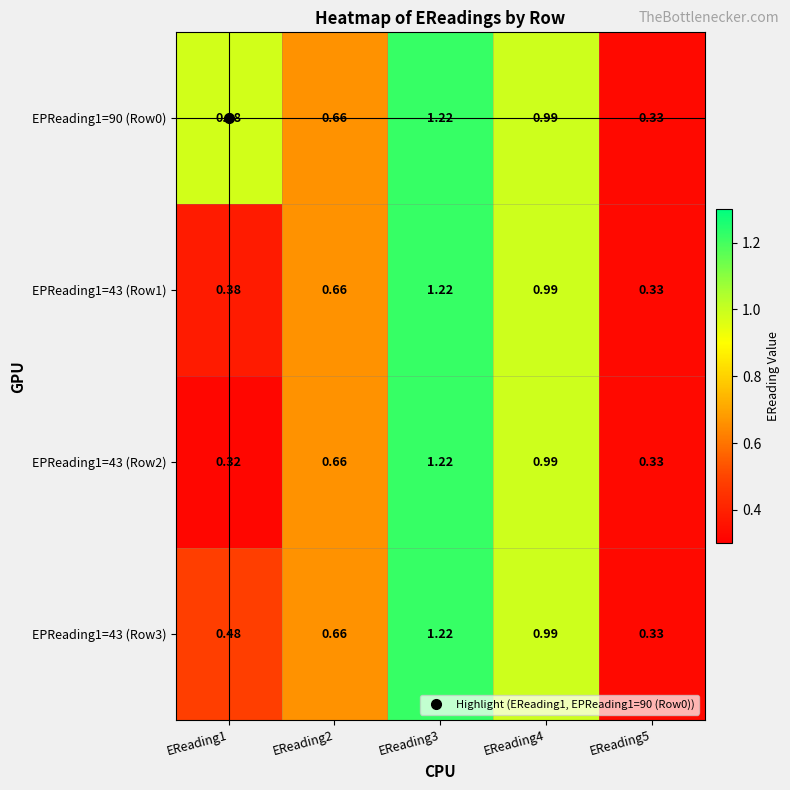

How many distinct data groups are displayed?

4